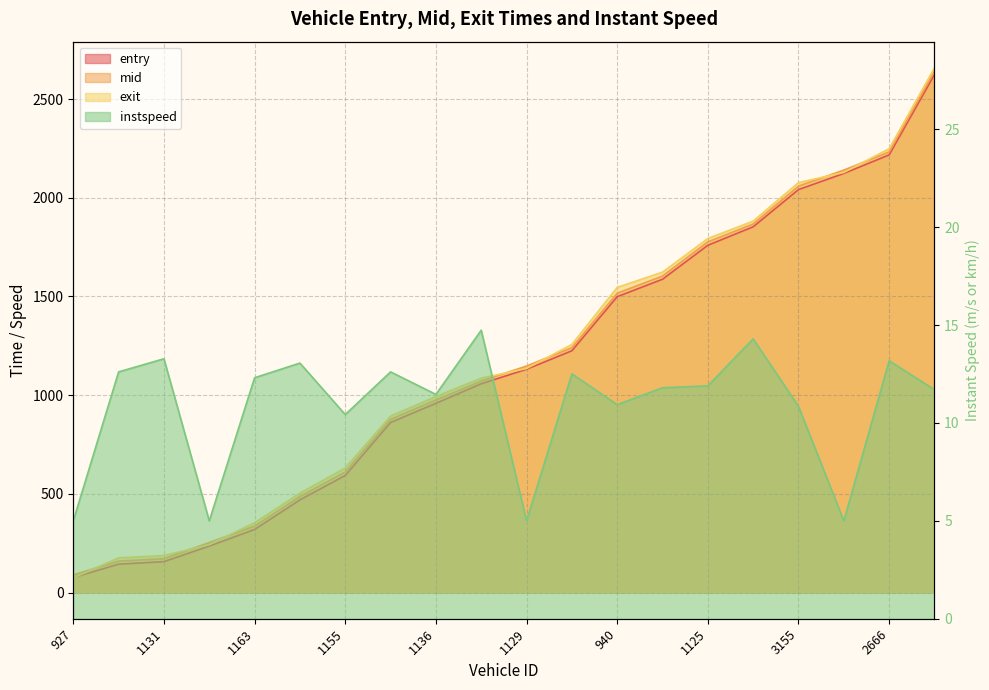

At which category is the sum across all series the highest?

3176